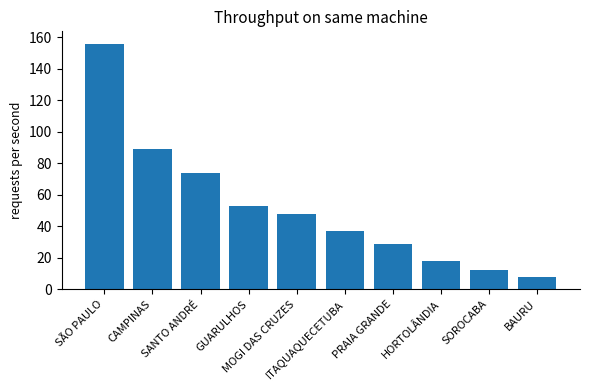

How many bars are there in total?

10